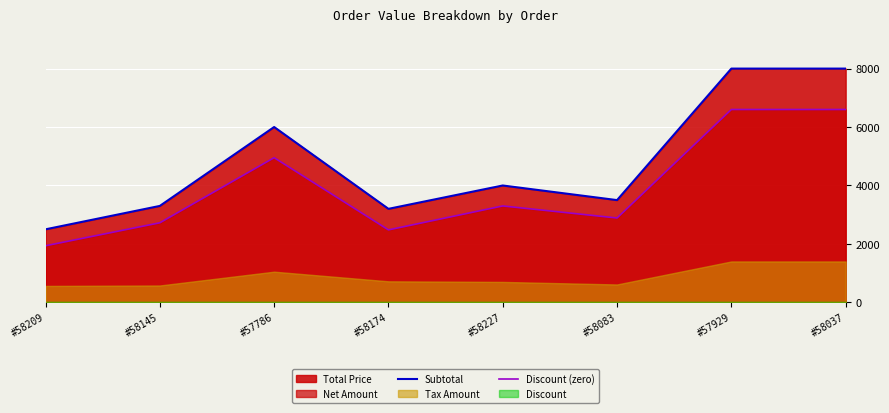

True or false: Subtotal and Discount (zero) cross at least once.

False